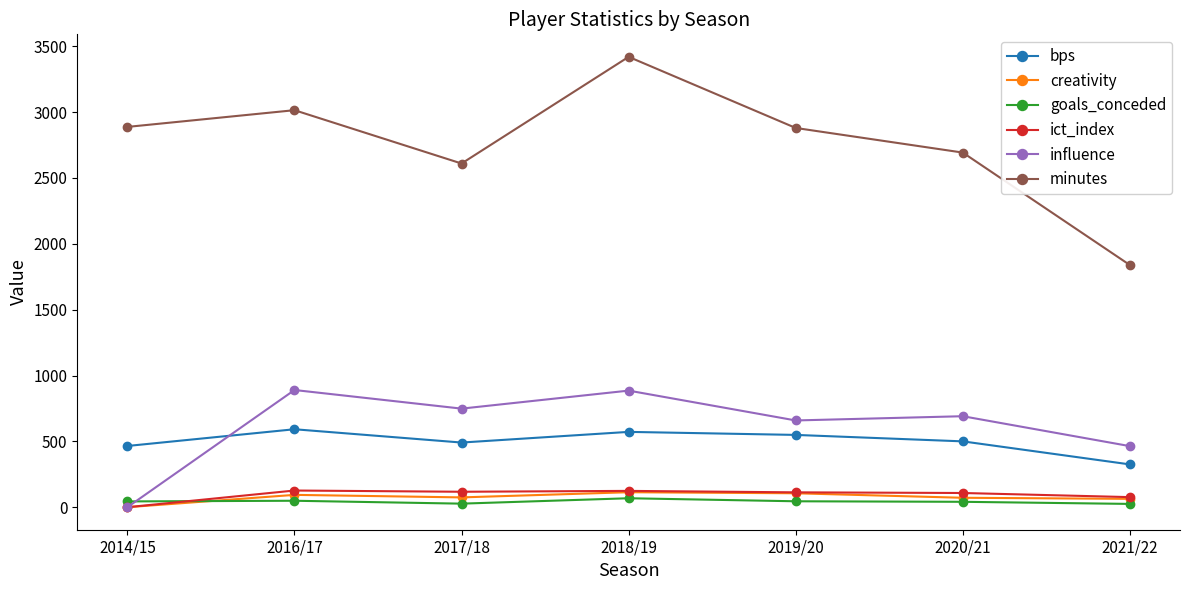

Read the minutes value at 2020/21.

2693.0